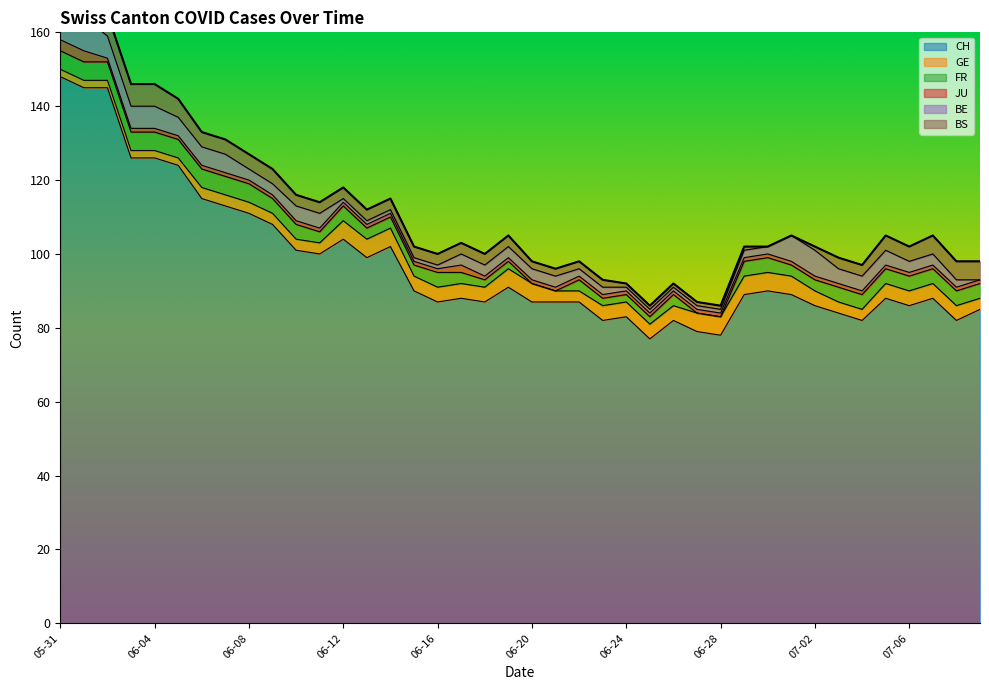

What is the average value of the CH series?

98